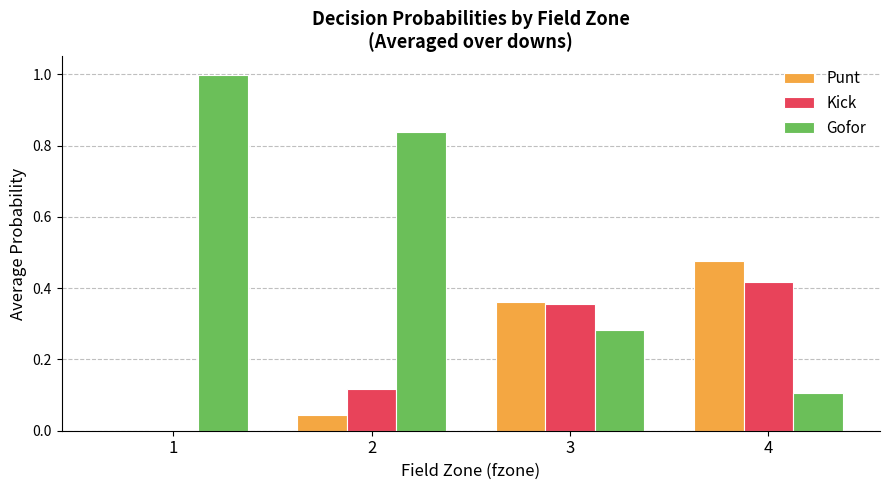

Is the value of Kick at 4 greater than the value of Gofor at 2?

No